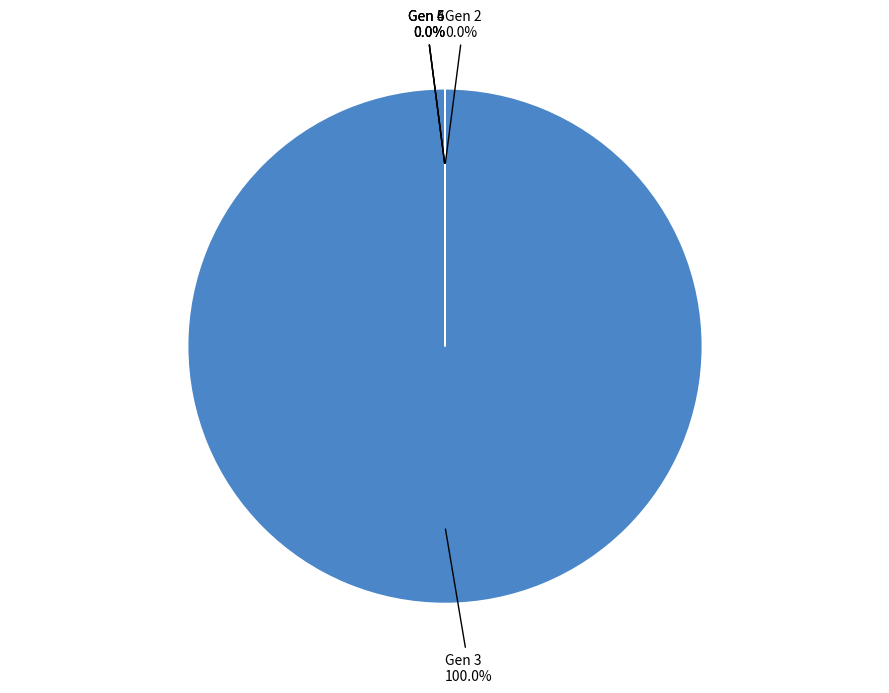

Does 5 account for over 50% of the chart?

No